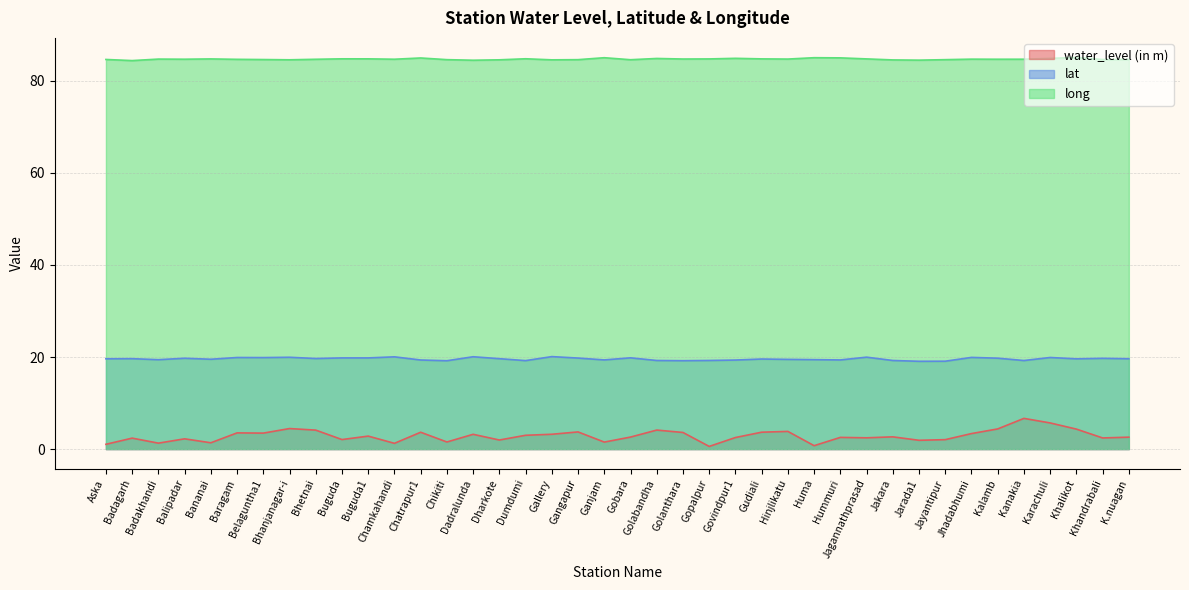

True or false: water_level (in m) and long intersect in this chart.

False